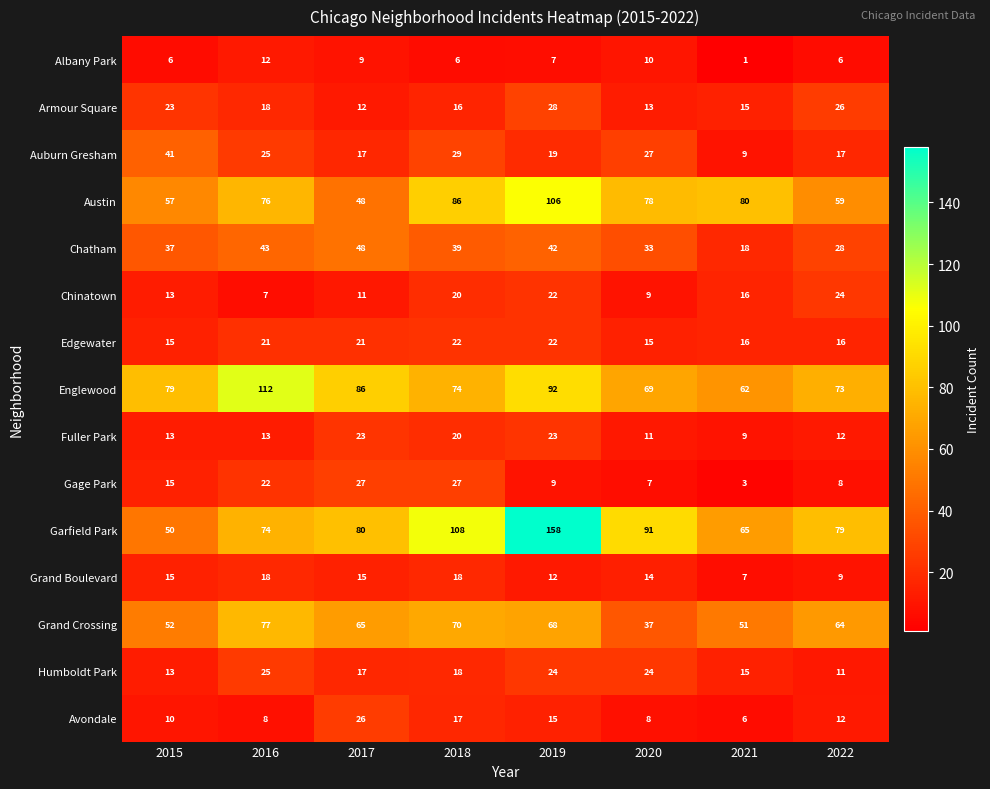

What is the sum of all Gage Park values?

118